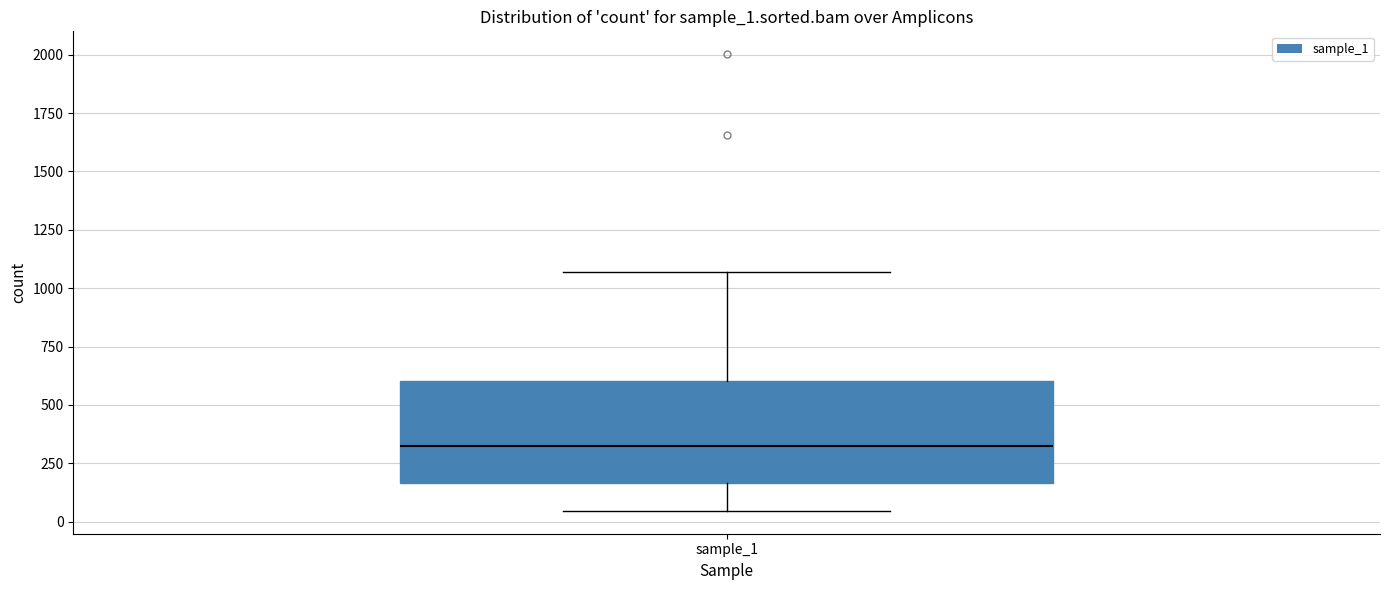

Read this box plot against the y-axis: the position of the median line, the range covered by the box, and the ends of both whiskers. The values are not printed on the chart, so give them approximately, as read against the axis.

median 300, box 150 to 600, whiskers 50 to 1050